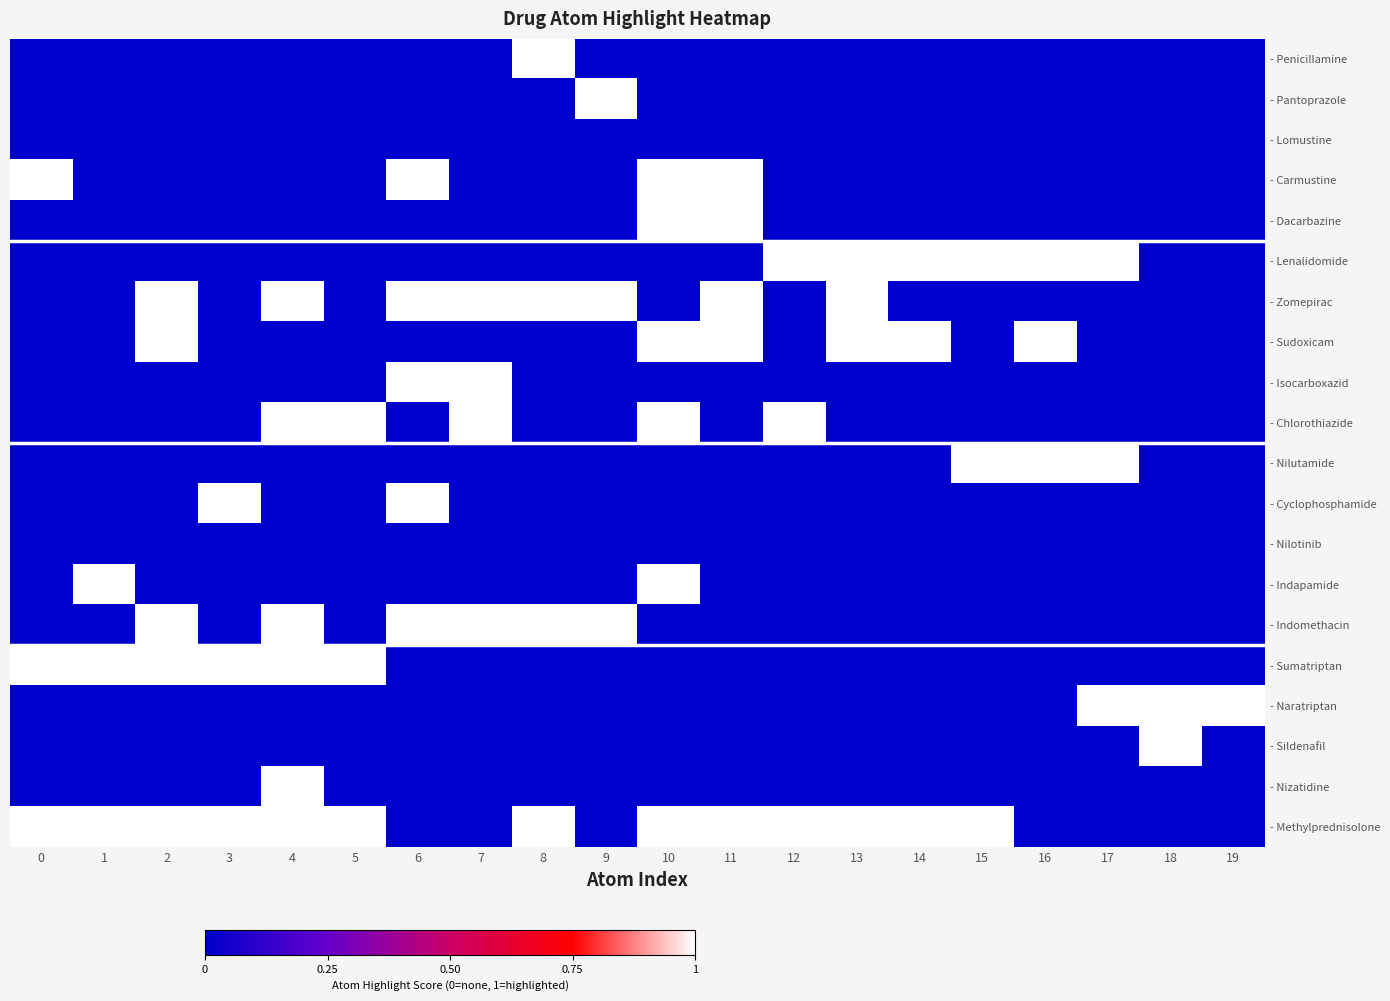

How many categories are shown in the chart?

20